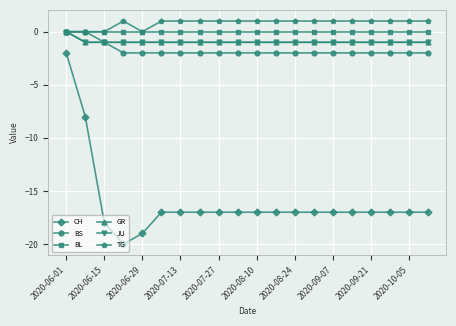

Does the chart have visible grid lines?

Yes